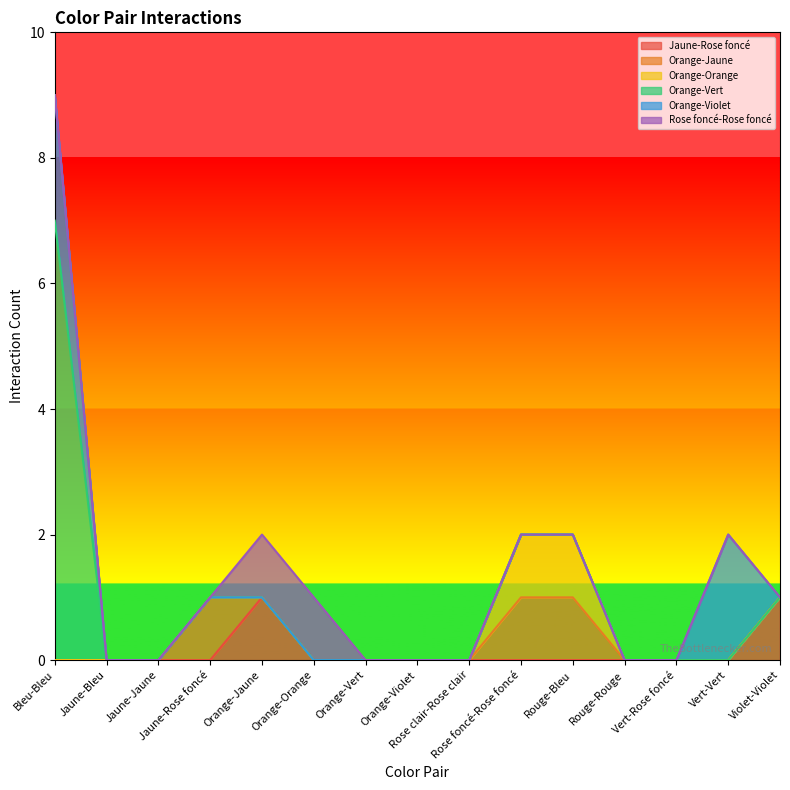

How many data points does each series have?

15